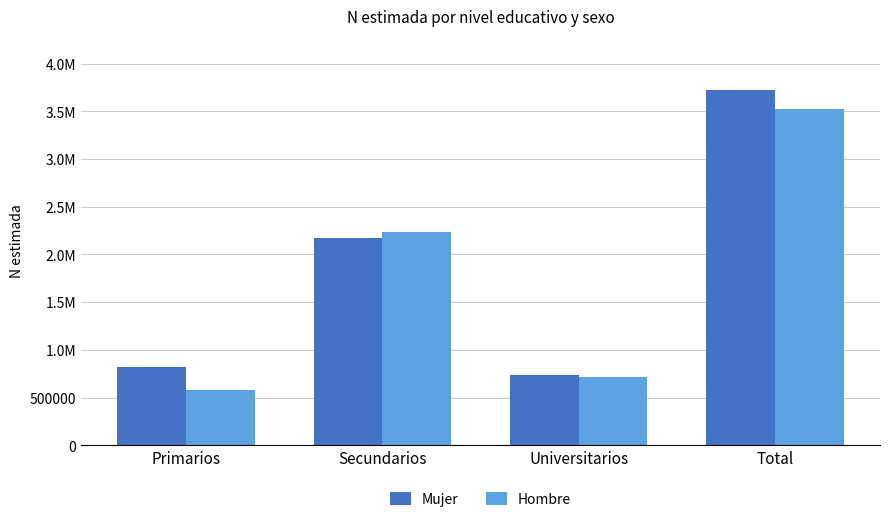

Between Secundarios and Universitarios, which is larger?

Secundarios